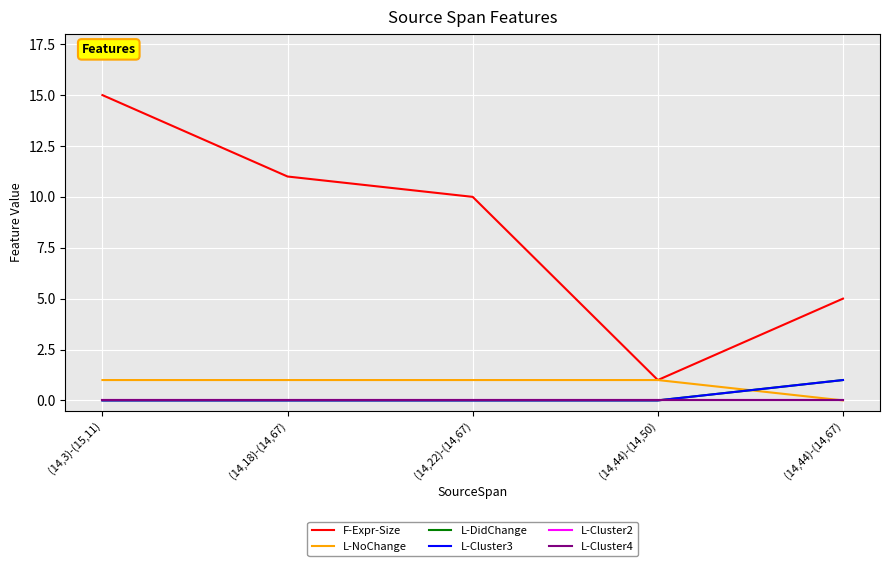

At which category is the sum across all series the highest?

(14,3)-(15,11)